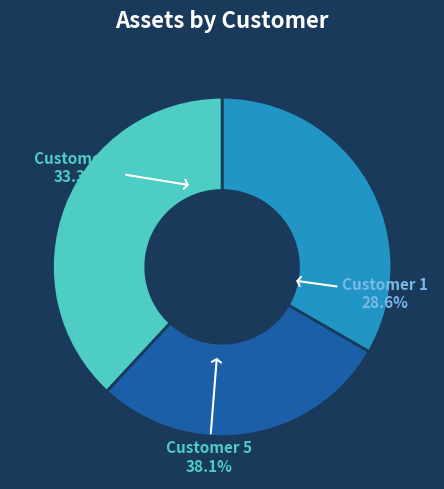

Rank the categories by value from highest to lowest.

Customer 5, Customer 4, Customer 1